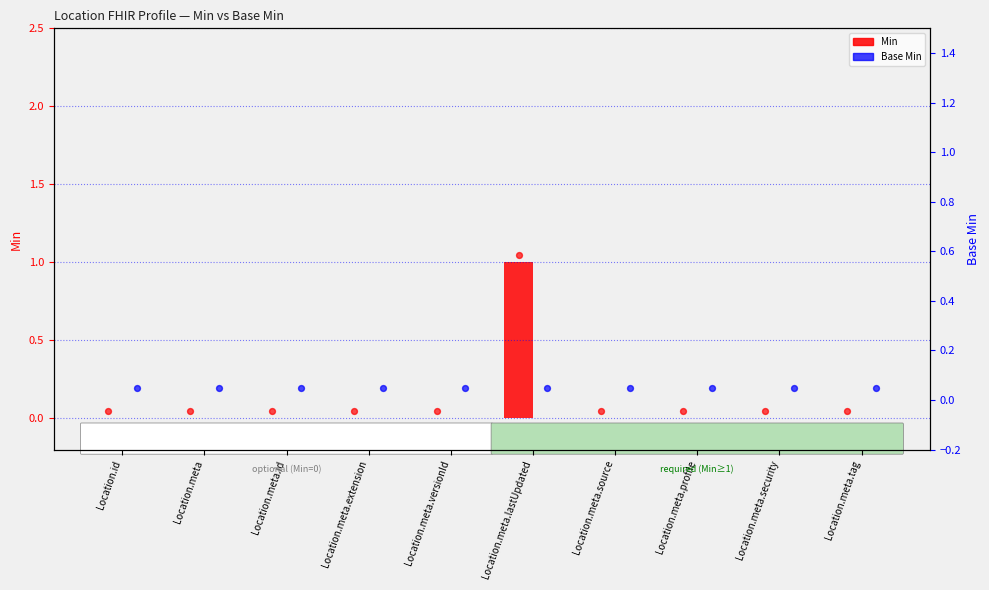

What are all the series names shown in the legend?

Min, Base Min